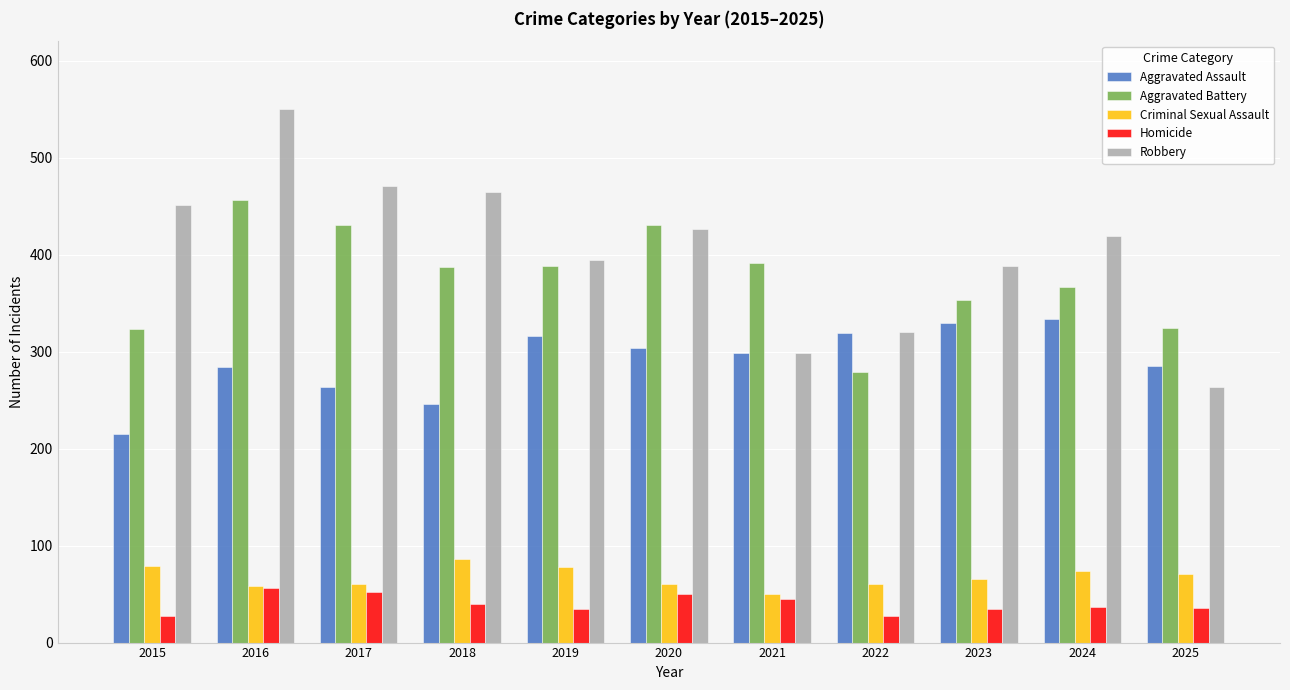

Which series changed the most between 2024 and 2025?

Robbery